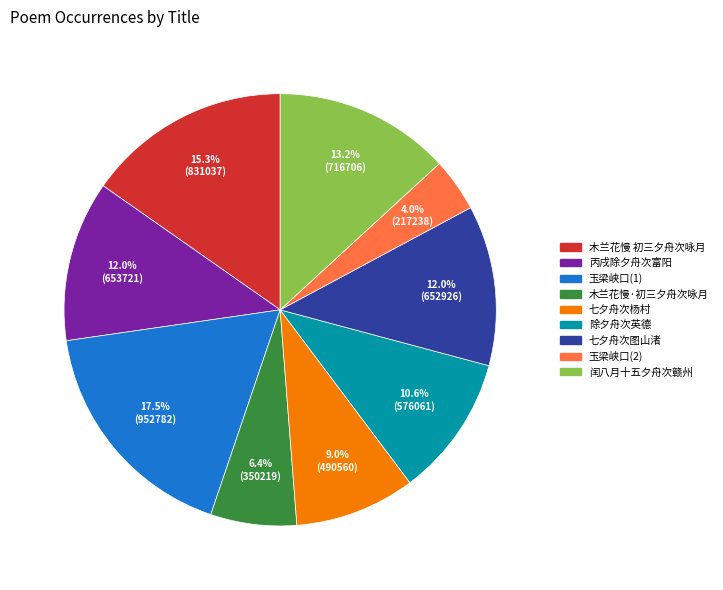

Which slice is the smallest?

玉梁峡口(2)